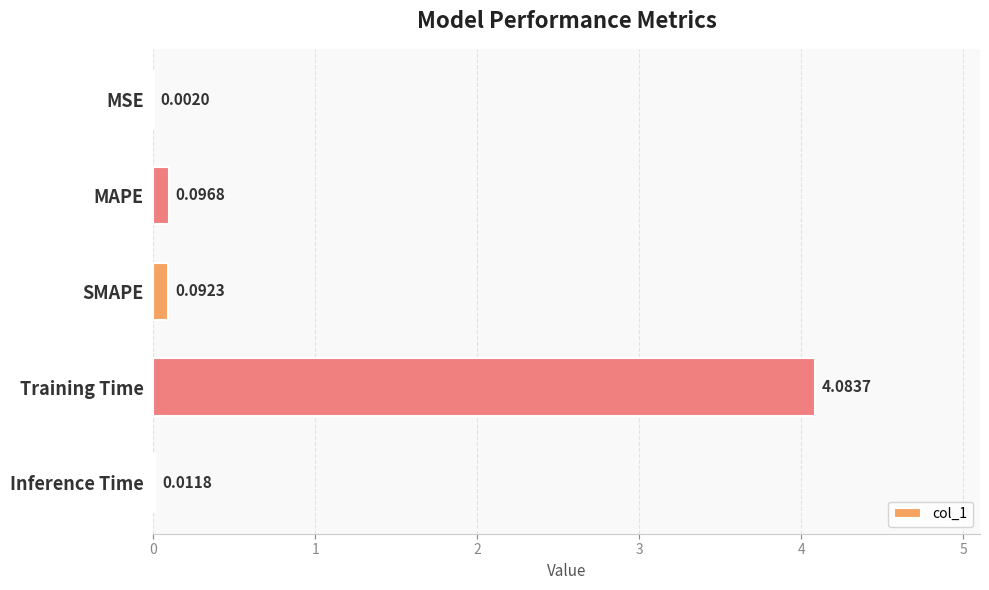

Which category has the highest value across all series?

Training Time